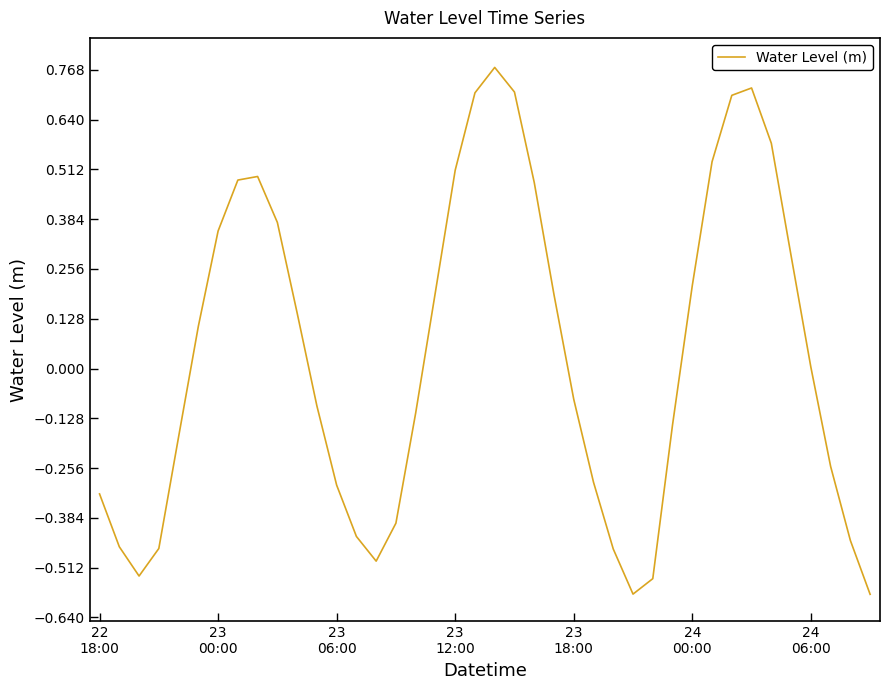

What is the difference between the second highest and second lowest values?

1.3